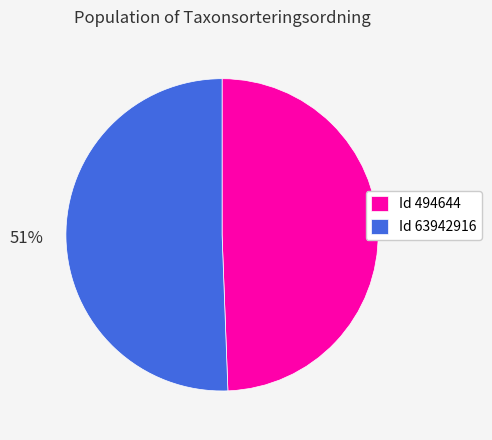

Is it true that Id 63942916 is 38% of the pie?

False